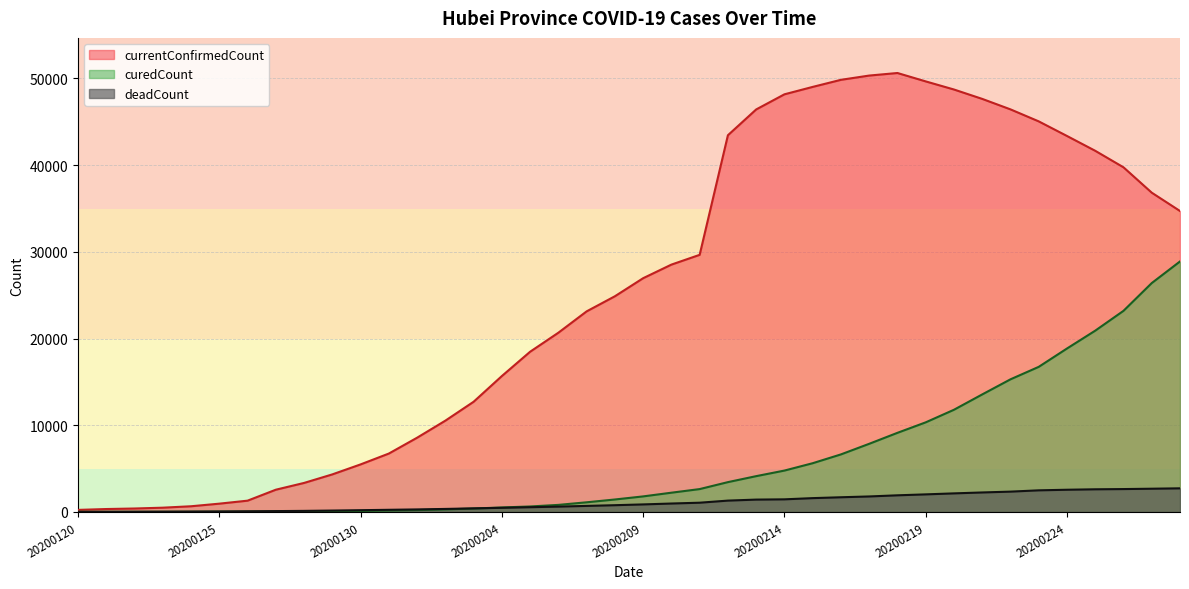

List the series in order of their peak value, lowest first.

deadCount, curedCount, currentConfirmedCount